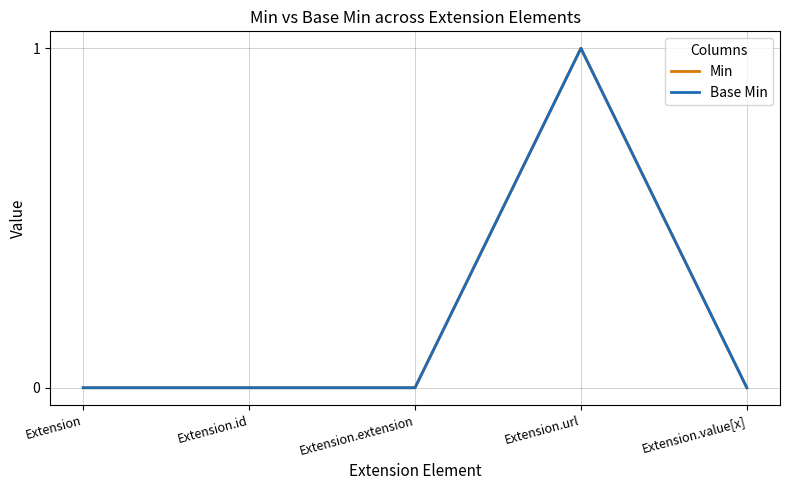

True or false: Base Min and Min cross at least once.

False